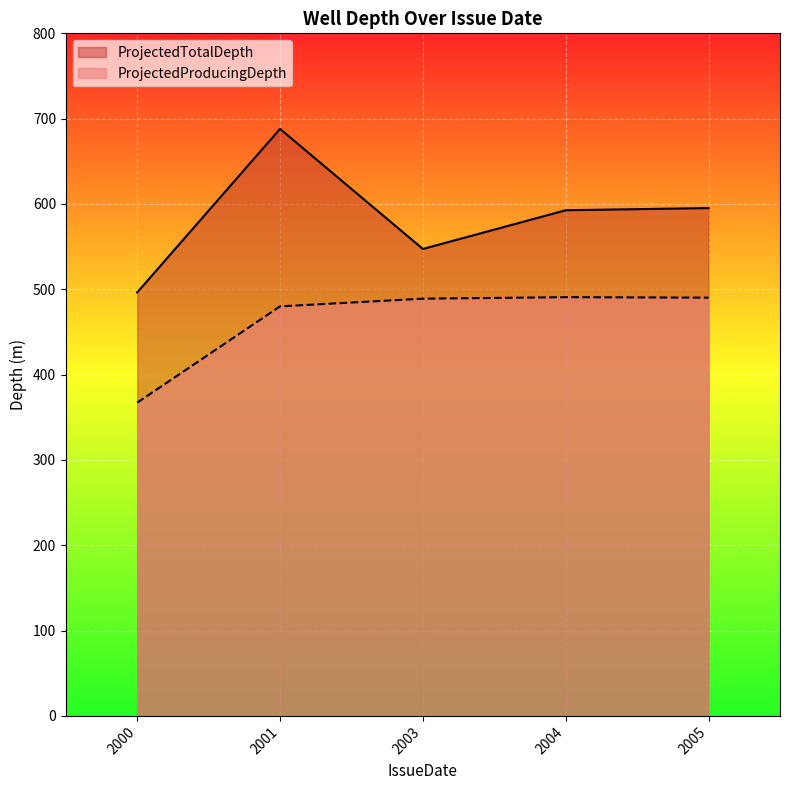

Which series has the largest total across all categories?

ProjectedTotalDepth